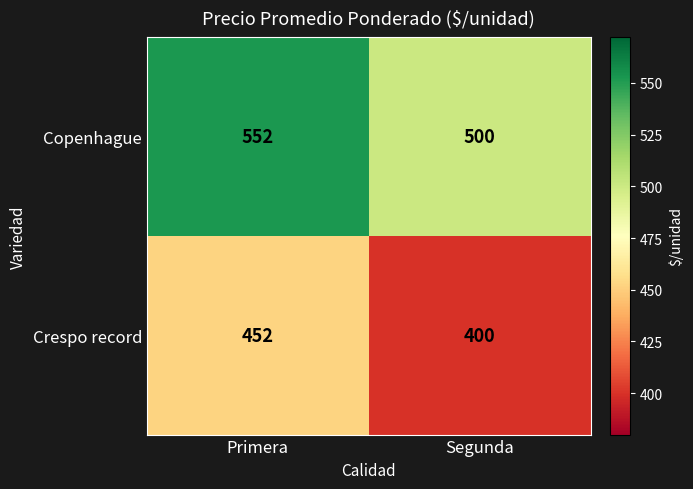

The value of Crespo record at Segunda is 200. True or false?

False